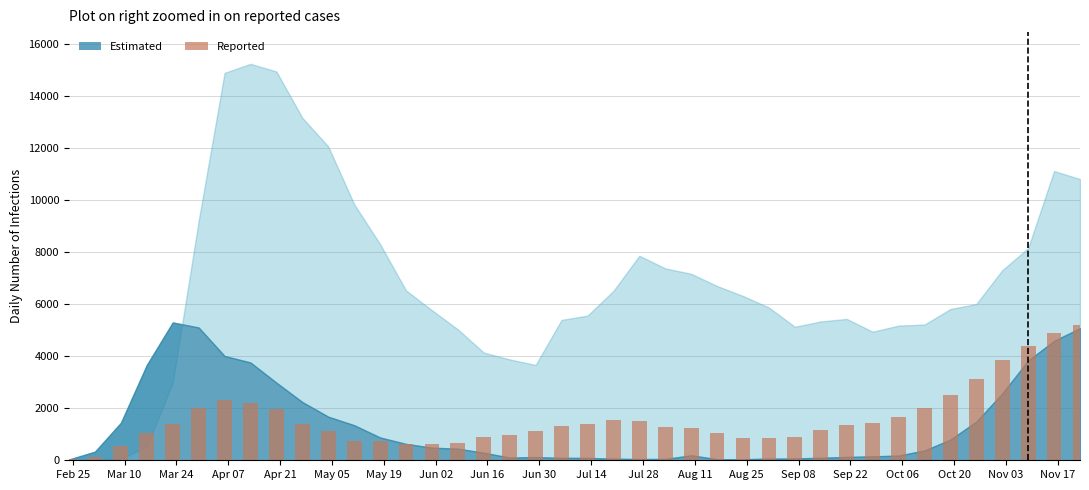

How many categories are shown in the chart?

40